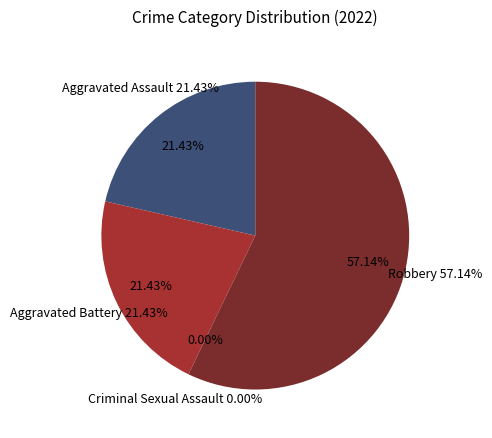

What is the total percentage of Robbery and Criminal Sexual Assault?

57.1%